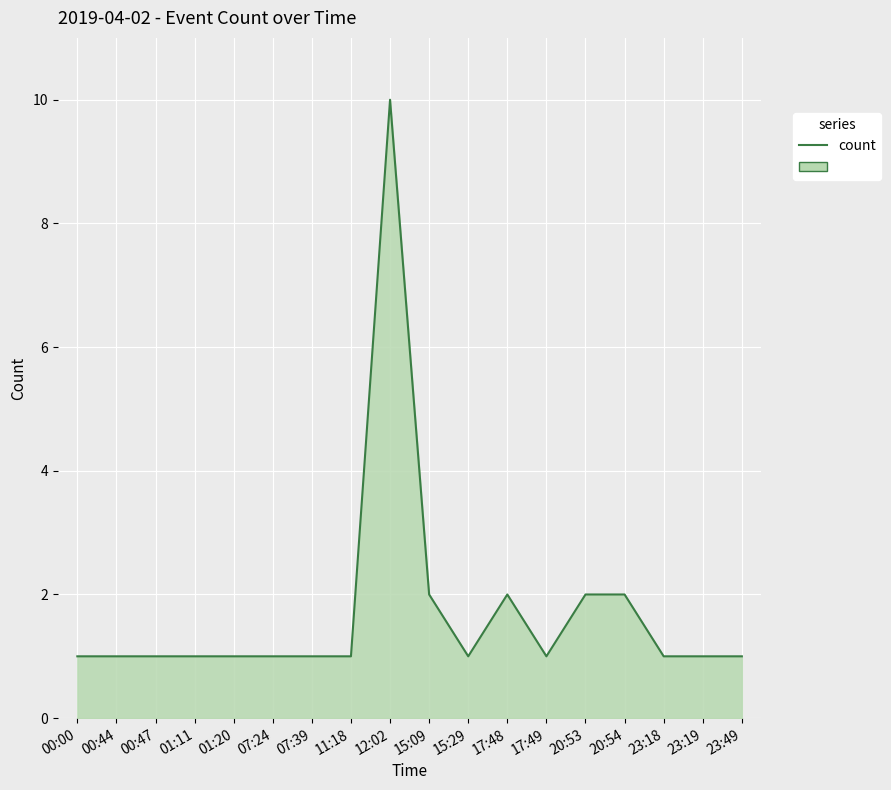

What is the ratio of the value at 01:11 to the value at 11:18?

1.0